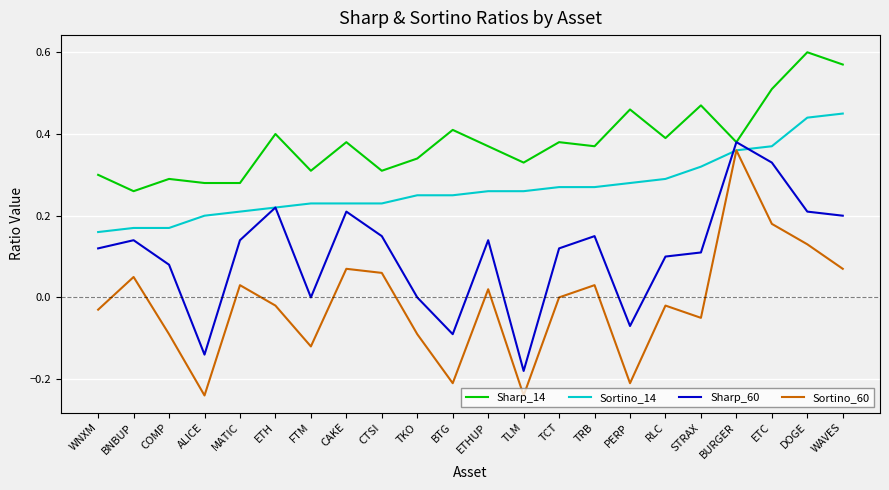

Which series has the largest range (max minus min)?

Sortino_60